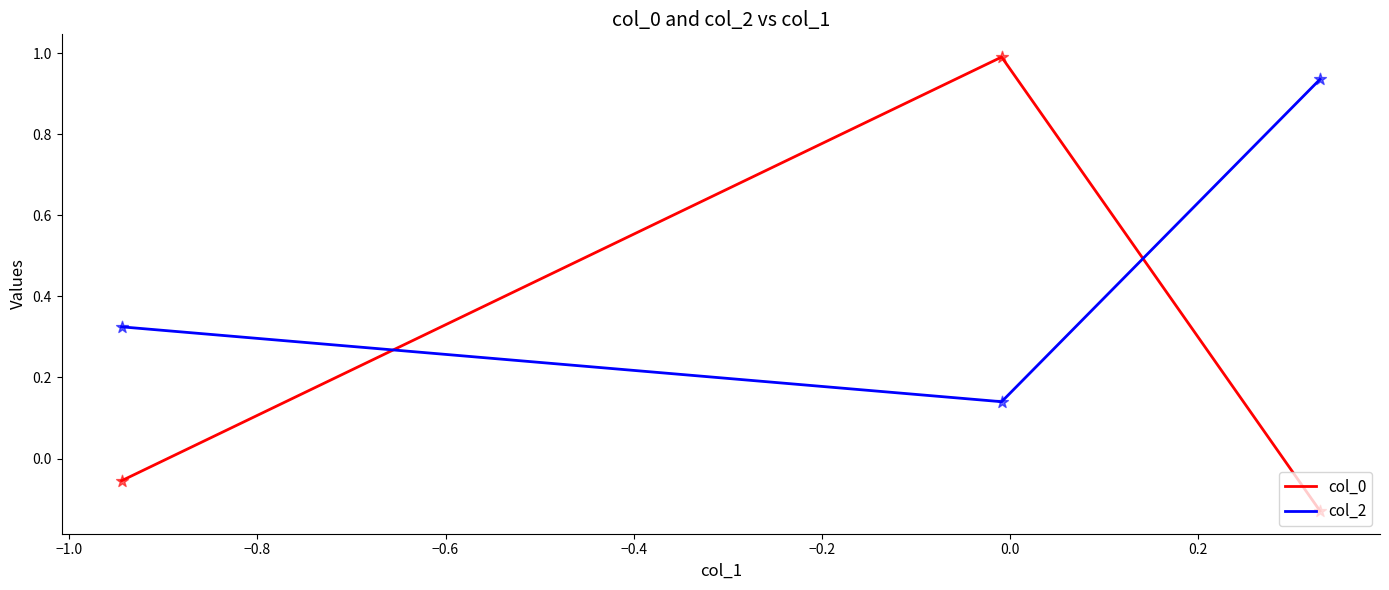

At how many categories does at least one series exceed 0?

3